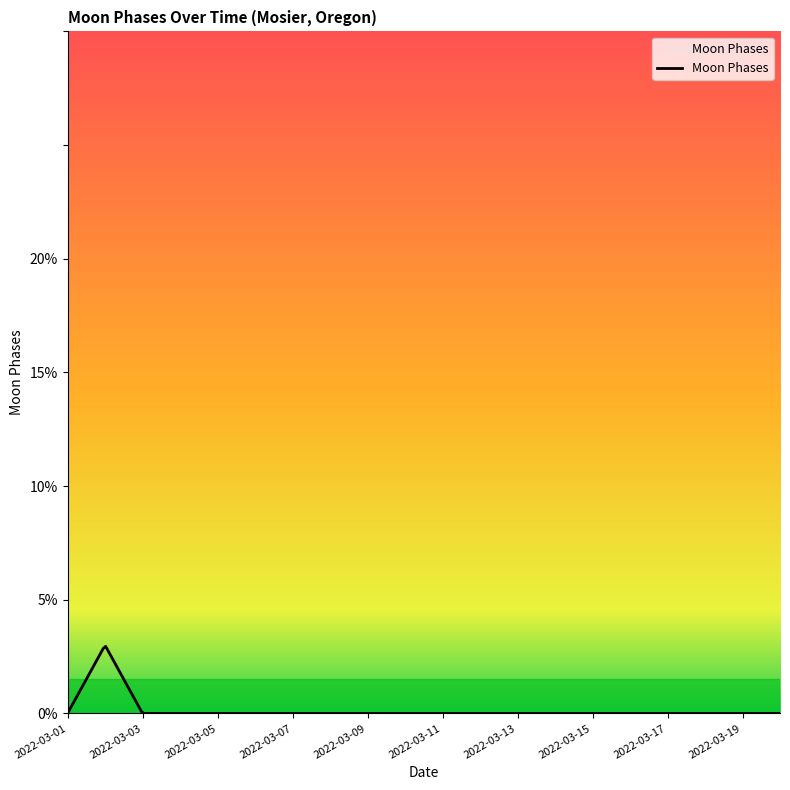

What is the maximum value shown in the chart?

2.9